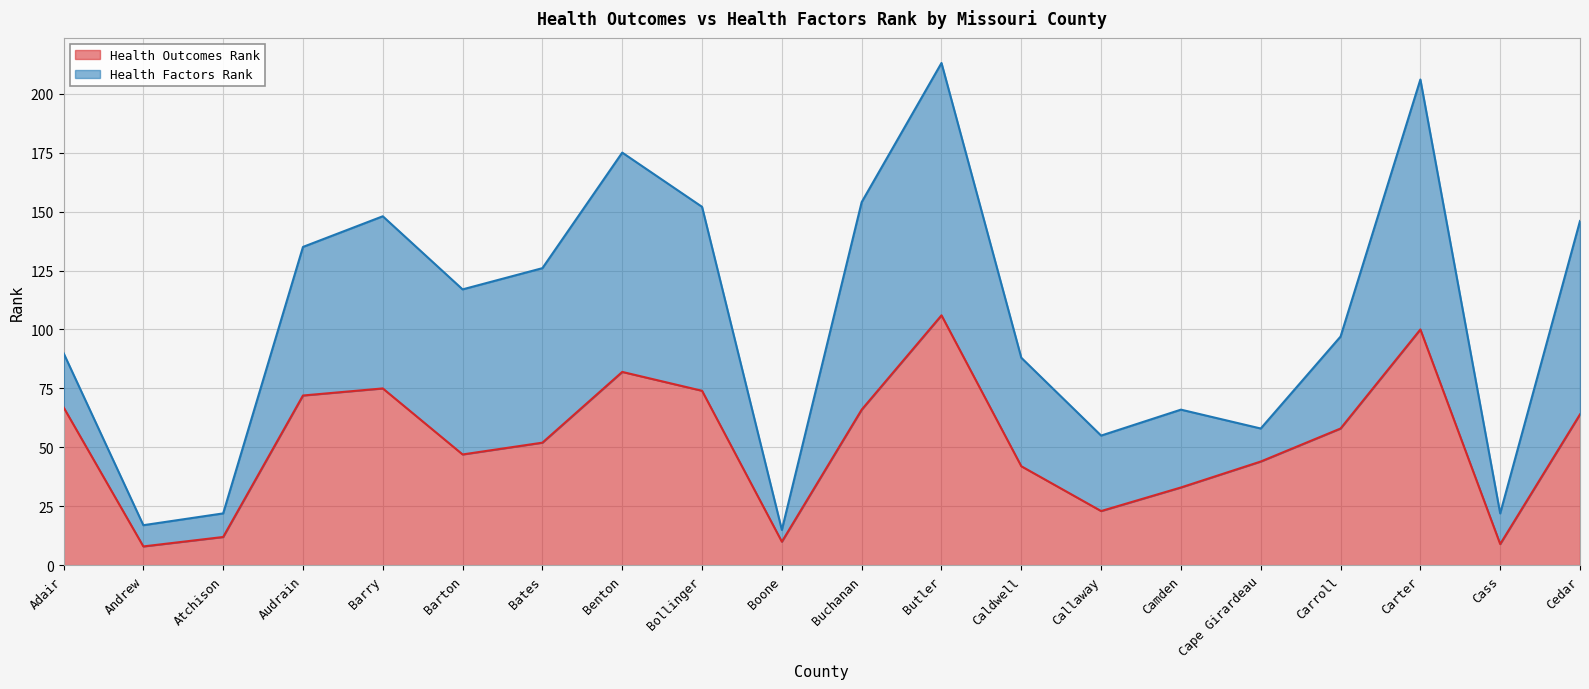

What is the sum of all values?

1044